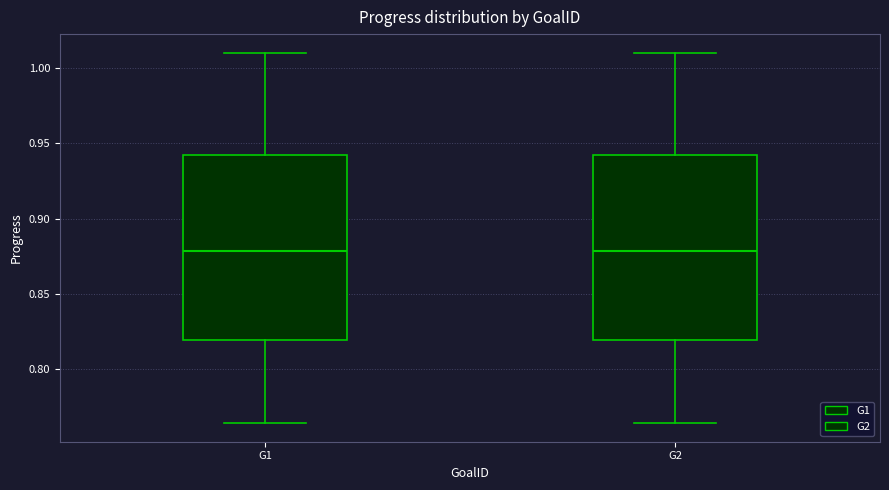

Reading left to right, read every box against the y-axis: the position of its median line, the range the box covers, and the ends of its whiskers. The values are not printed on the chart, so give them approximately, as read against the axis.

G1: median 0.880, box 0.820 to 0.940, whiskers 0.765 to 1.010
G2: median 0.880, box 0.820 to 0.940, whiskers 0.765 to 1.010